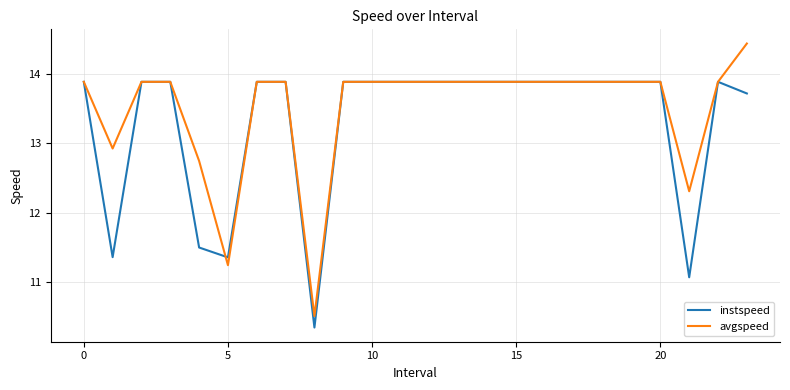

List the series in order of their overall mean, highest first.

avgspeed, instspeed